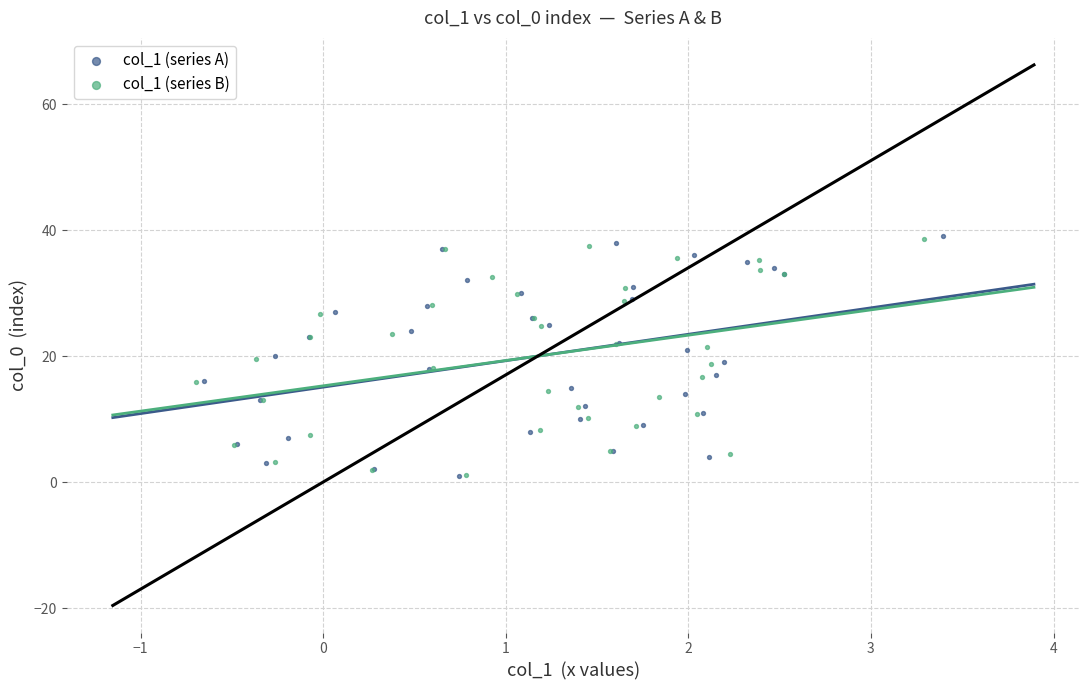

What are all the series names shown in the legend?

col_1 (series A), col_1 (series B)